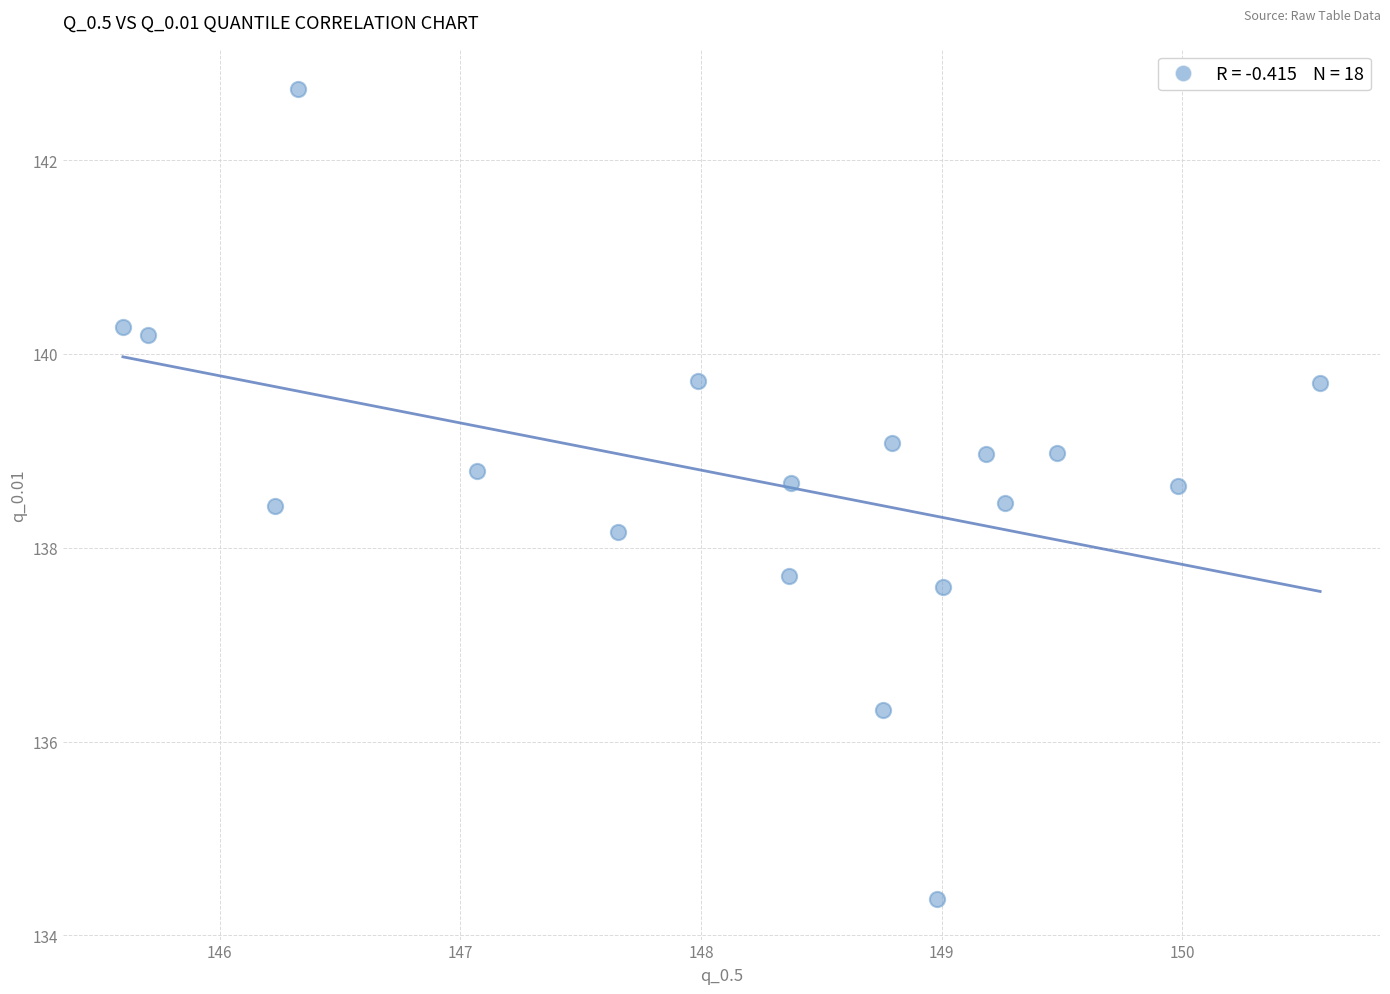

What Y value in the scatter plot is closest to 138?

138.2